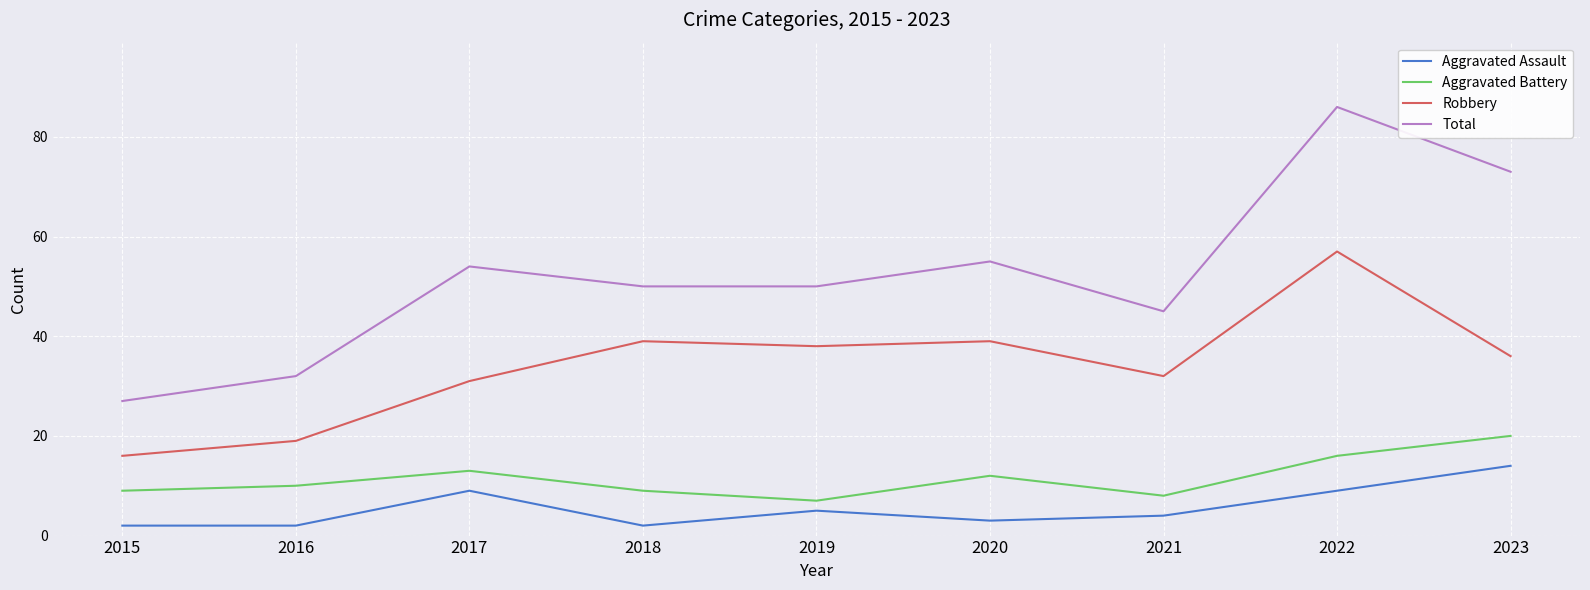

What is the lowest value of the Total series?

27